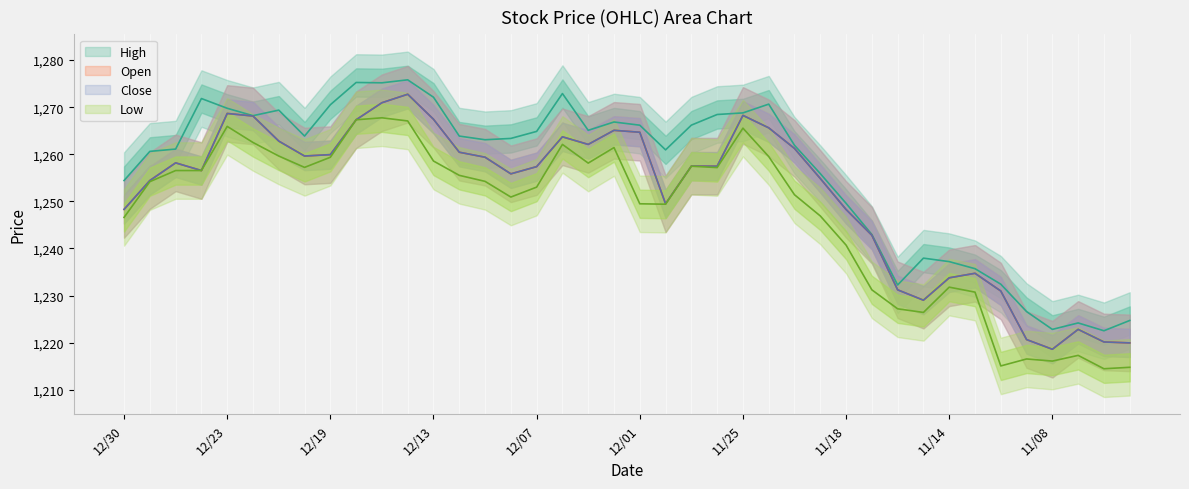

What is the label of the 1st point from the left?

12/30